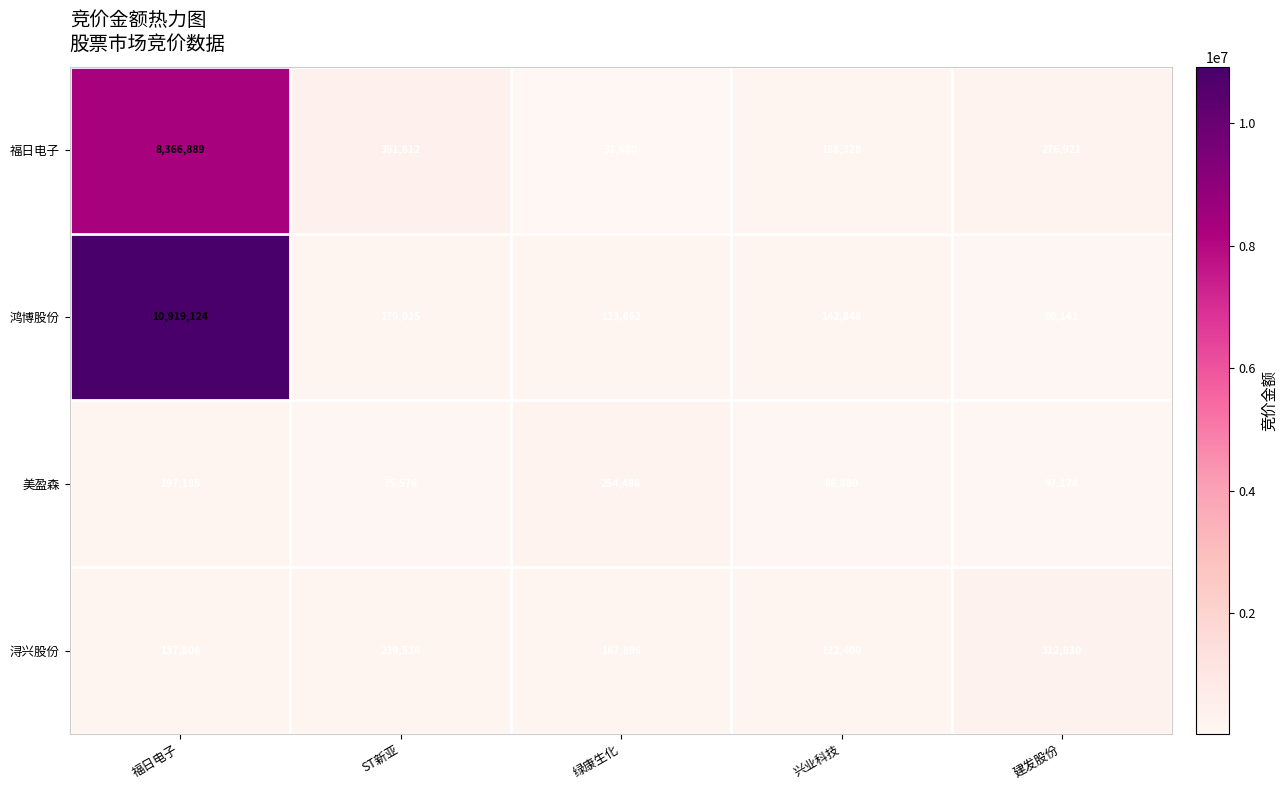

List the series in order of their peak value, lowest first.

美盈森, 浔兴股份, 福日电子, 鸿博股份